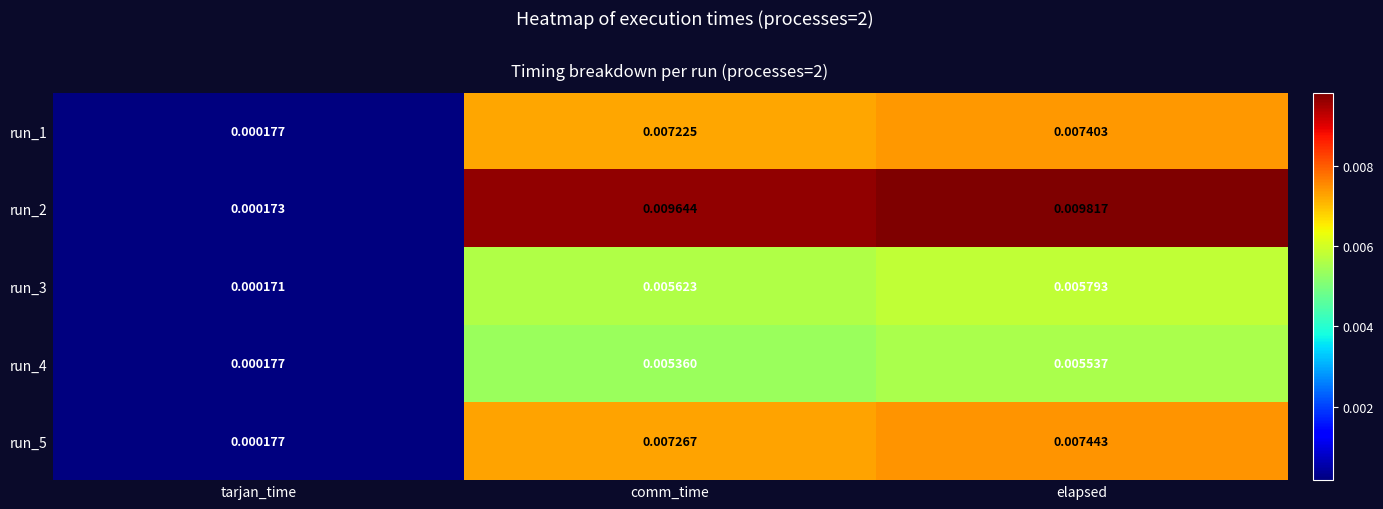

Rank the series by their maximum value, from lowest to highest.

run_4, run_3, run_1, run_5, run_2